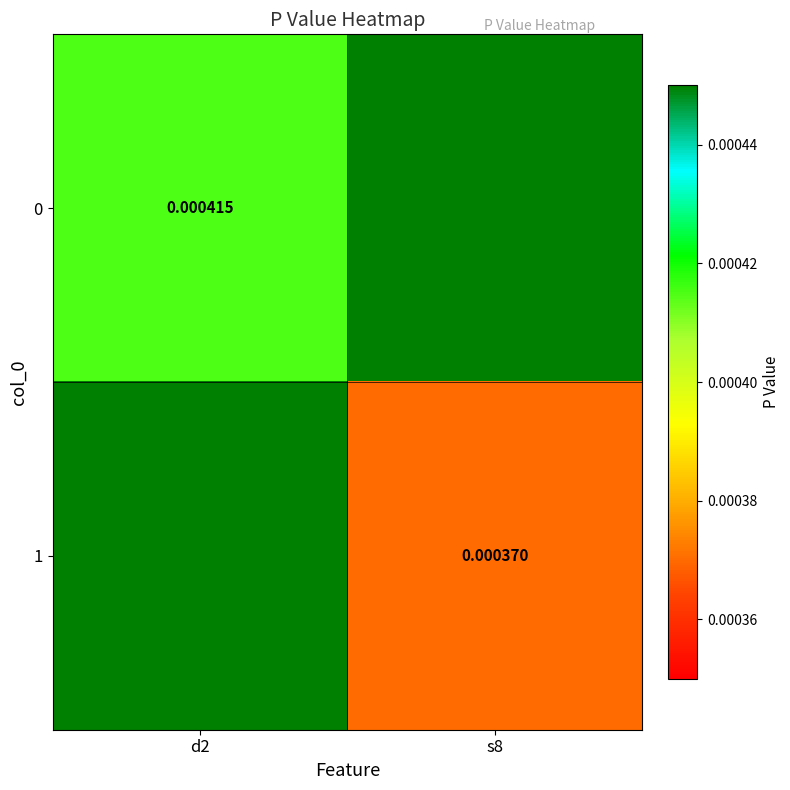

Which has a higher value, s8 or d2?

s8